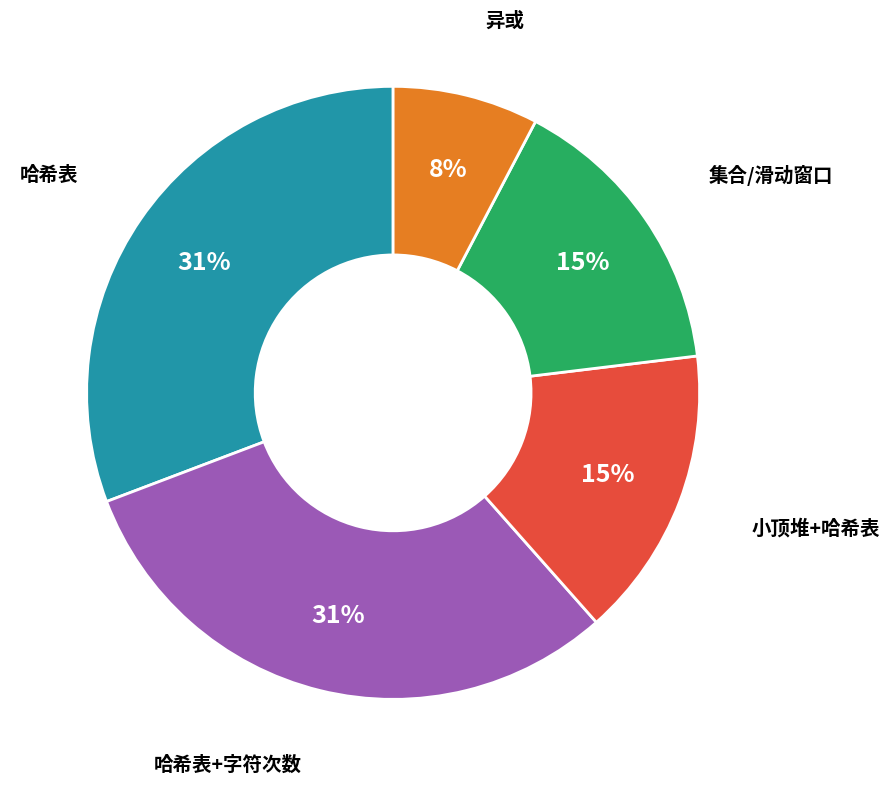

Combined, do 集合/滑动窗口 and 异或 account for over 50%?

No